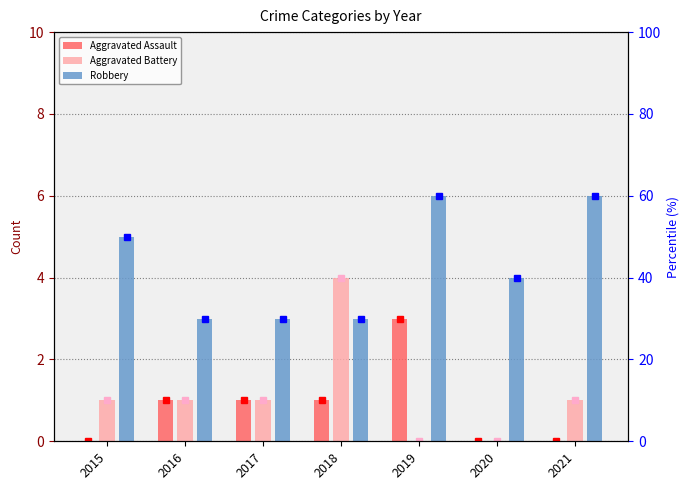

What is the difference between the second highest and minimum values in the Robbery series?

3